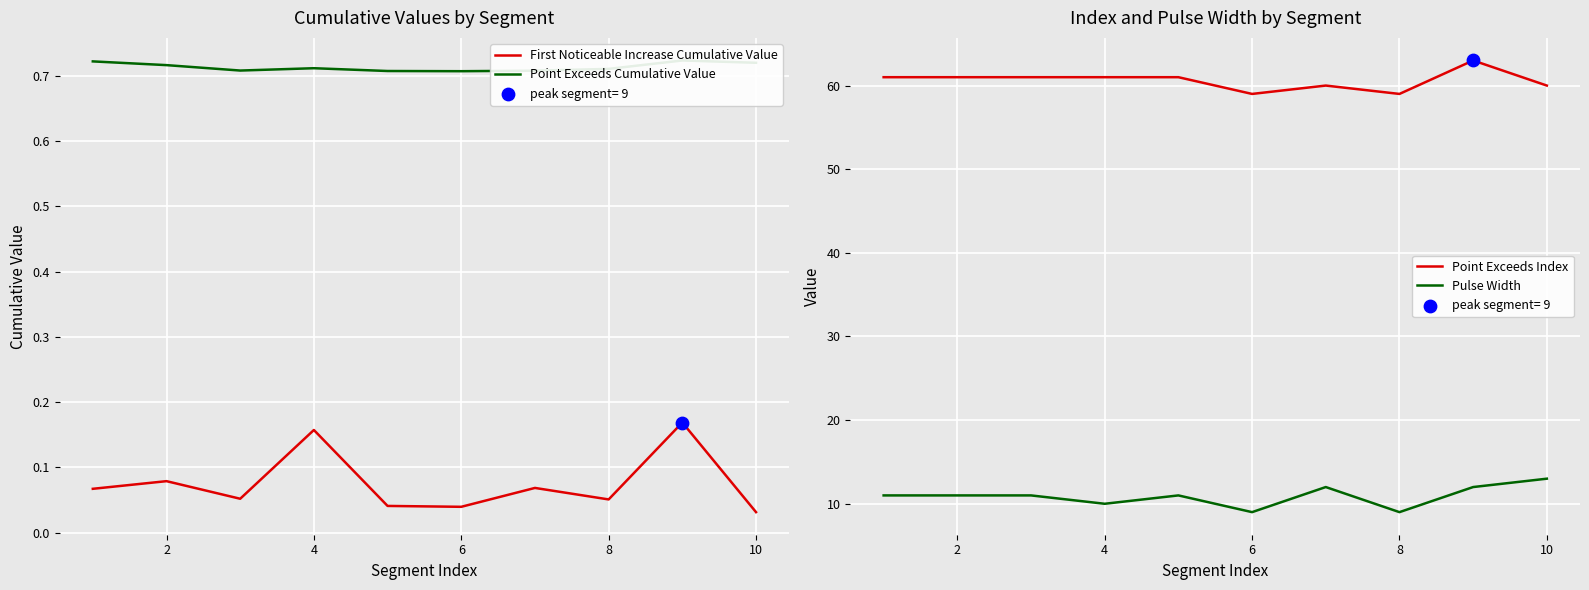

Which series contains the highest Y value?

Point Exceeds Index